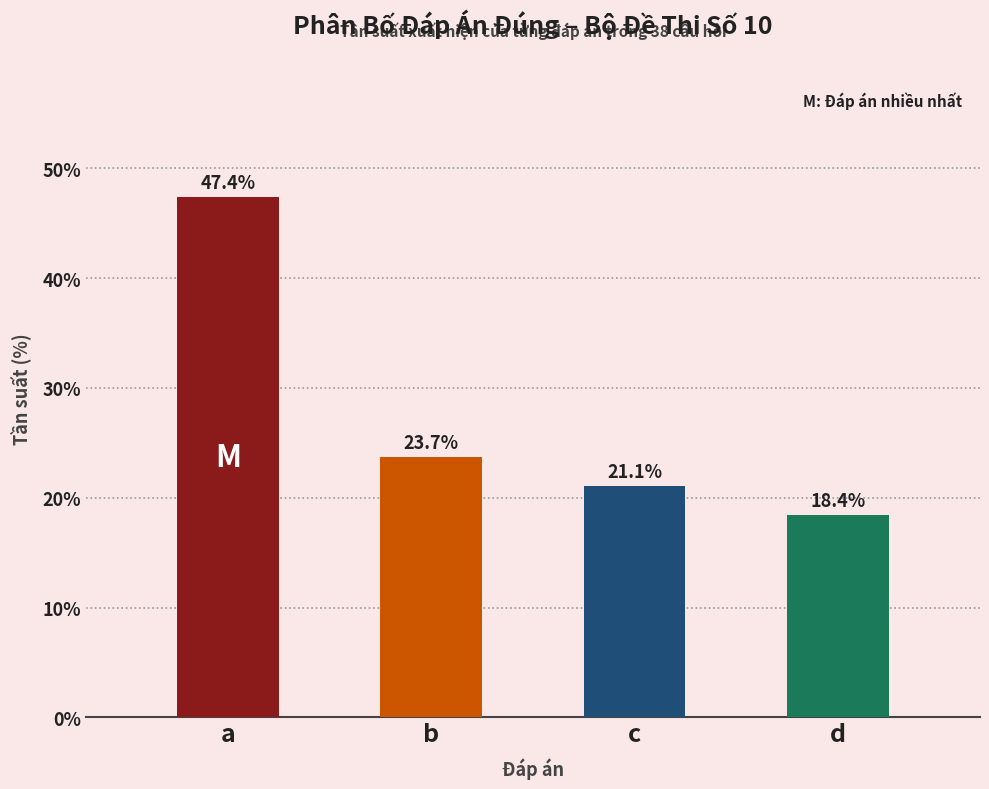

Reading left to right, transcribe all the data shown in this chart.

47.4	23.7	21.1	18.4